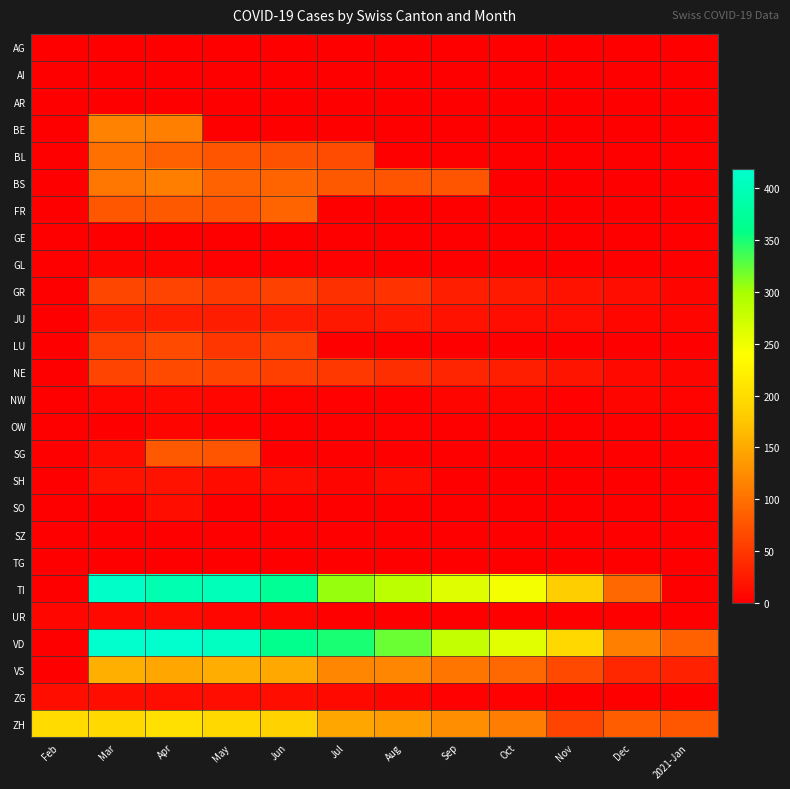

Which series has the widest spread of values?

VD